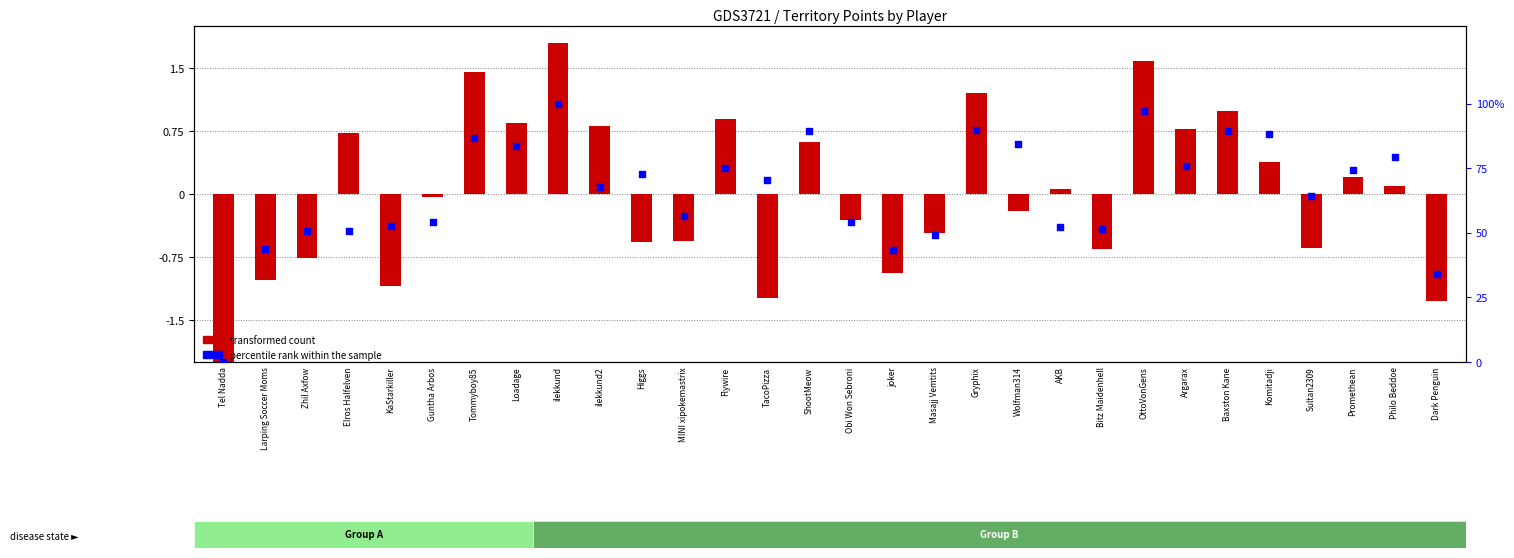

Which series has the largest total across all categories?

percentile rank within the sample